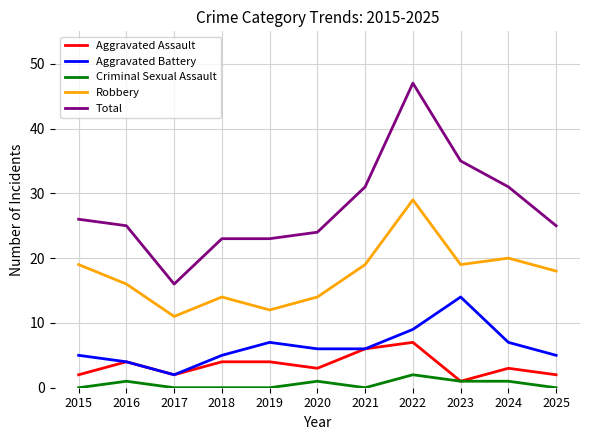

What is the sum of all Aggravated Assault values?

38